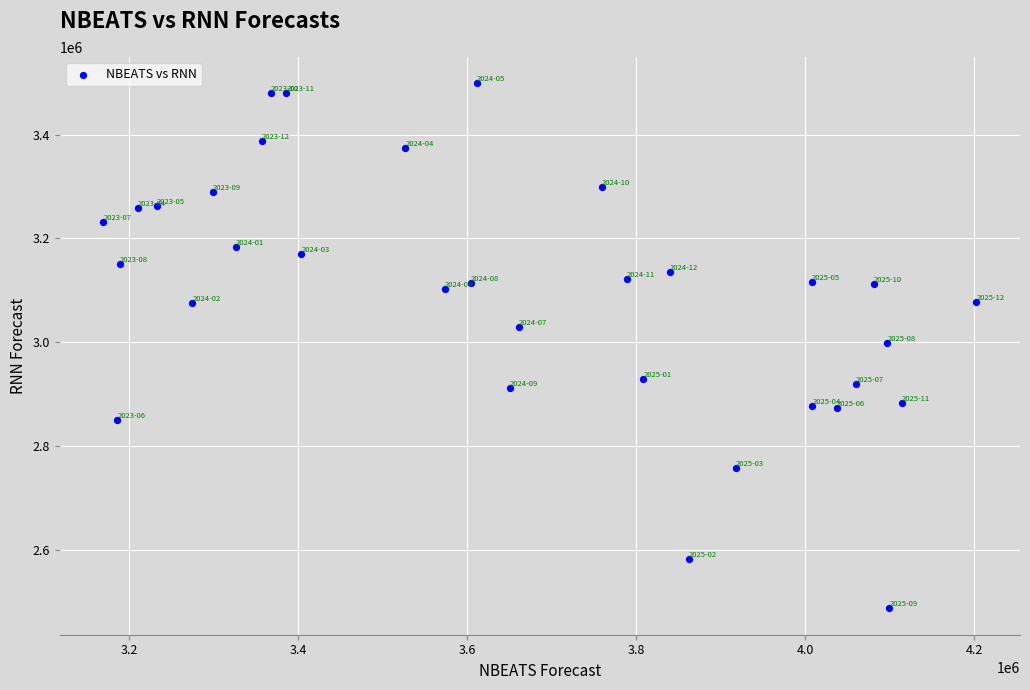

What is the range of Y values (max minus min)?

1011331.0